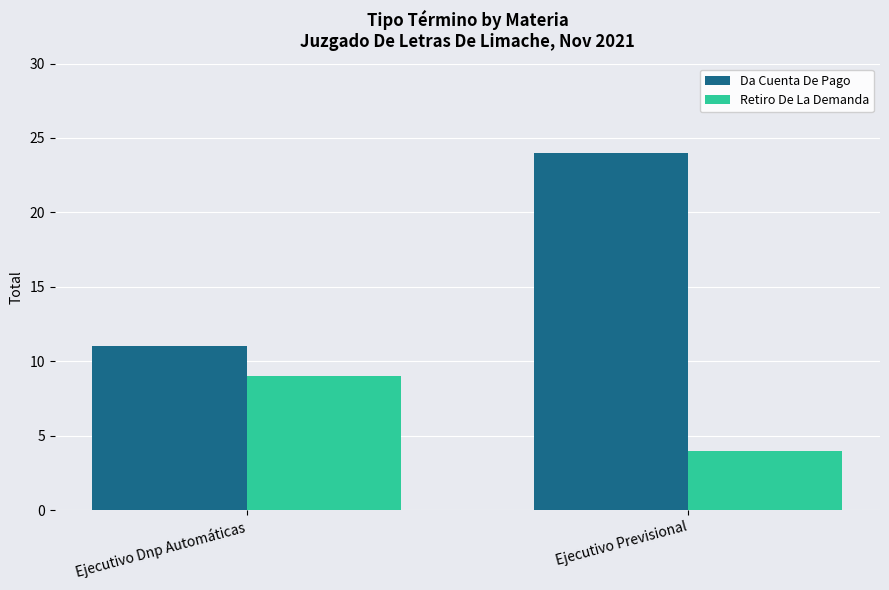

Which label corresponds to the smallest value in the chart?

Ejecutivo Previsional